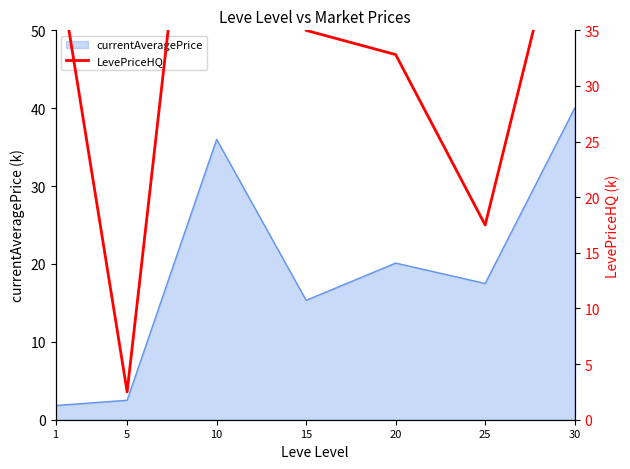

Which category has the highest value in the currentAveragePrice series?

30